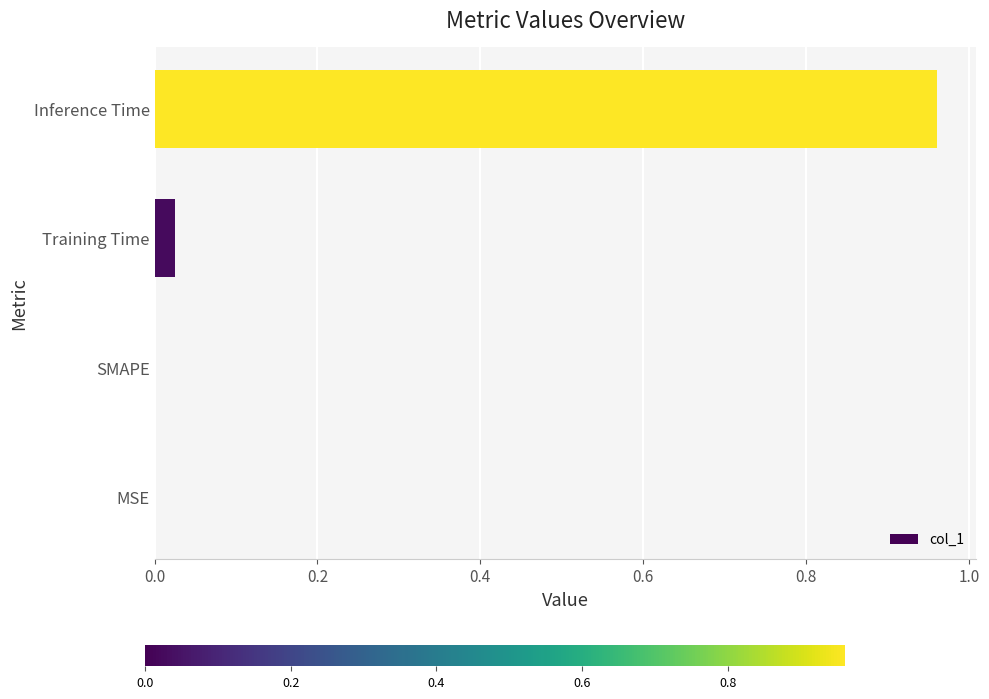

The value at MSE is 0.0. True or false?

True